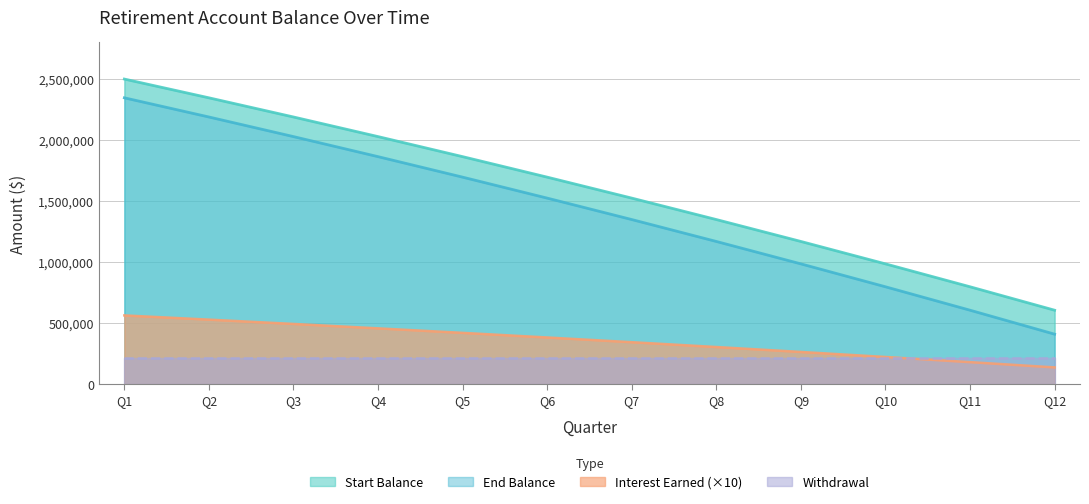

What is the highest value of the Start Balance series?

2500000.0